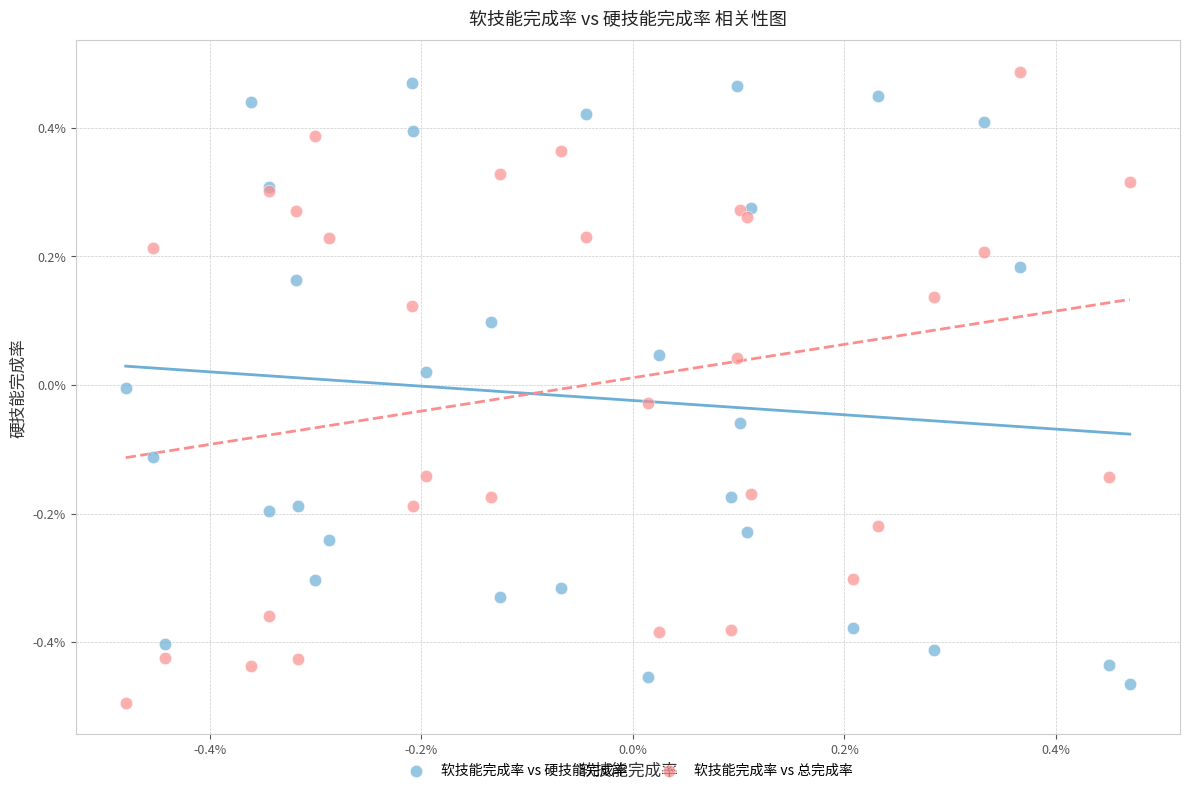

Which series contains the lowest Y value?

软技能完成率 vs 总完成率